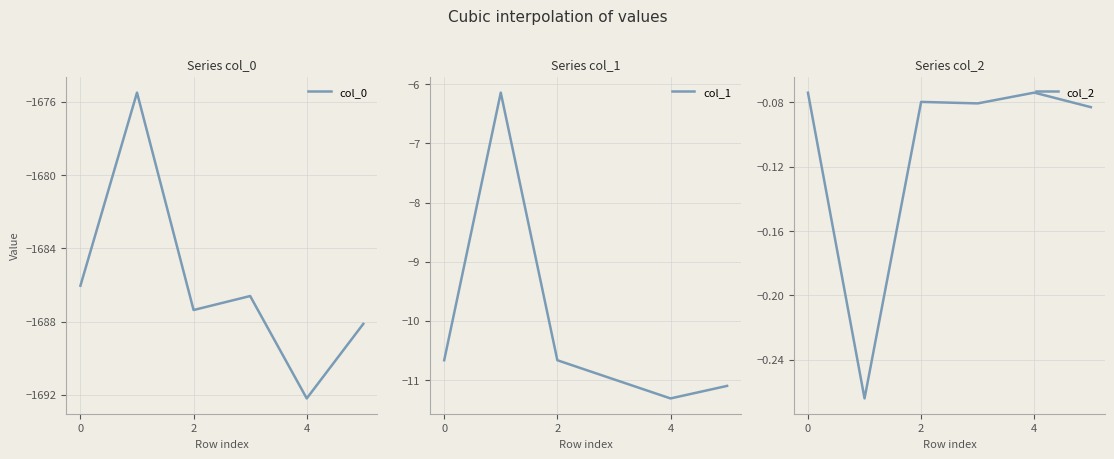

The value of col_2 at 2 is -0.0. True or false?

False